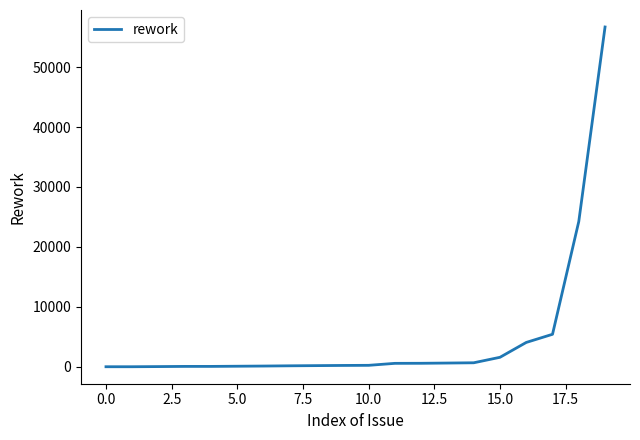

What is the maximum value shown in the chart?

56700